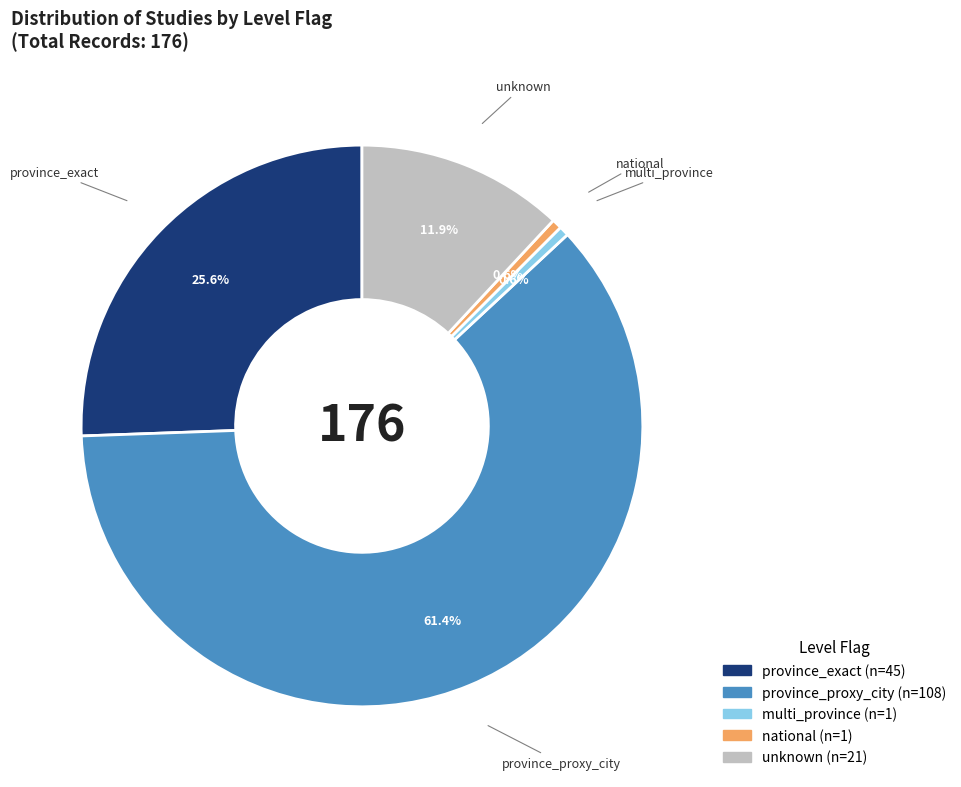

Is there a majority slice in this chart?

Yes